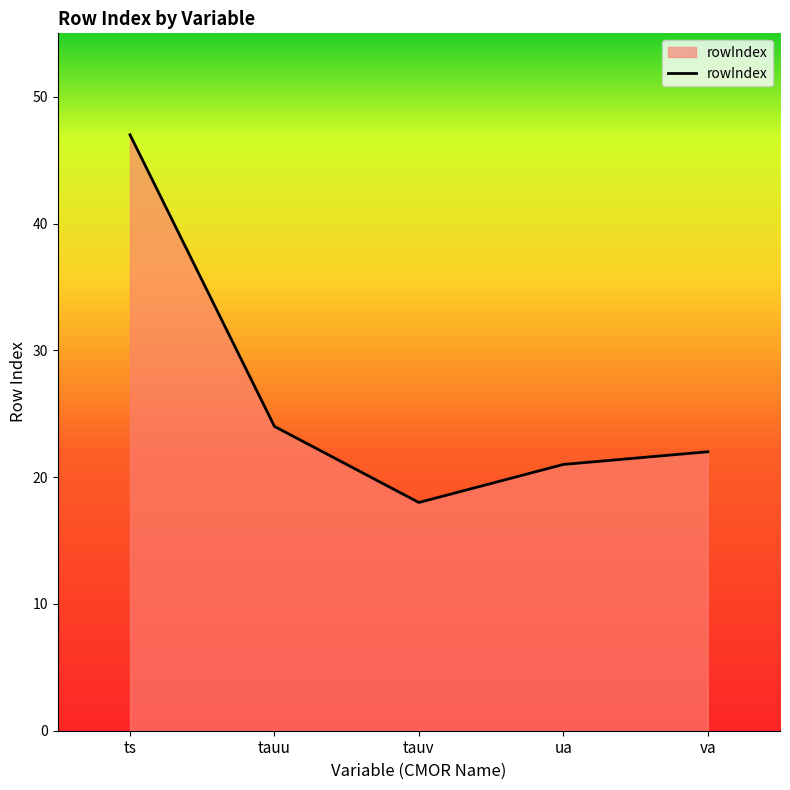

The chart shows a value of 24 at tauu. True or false?

True